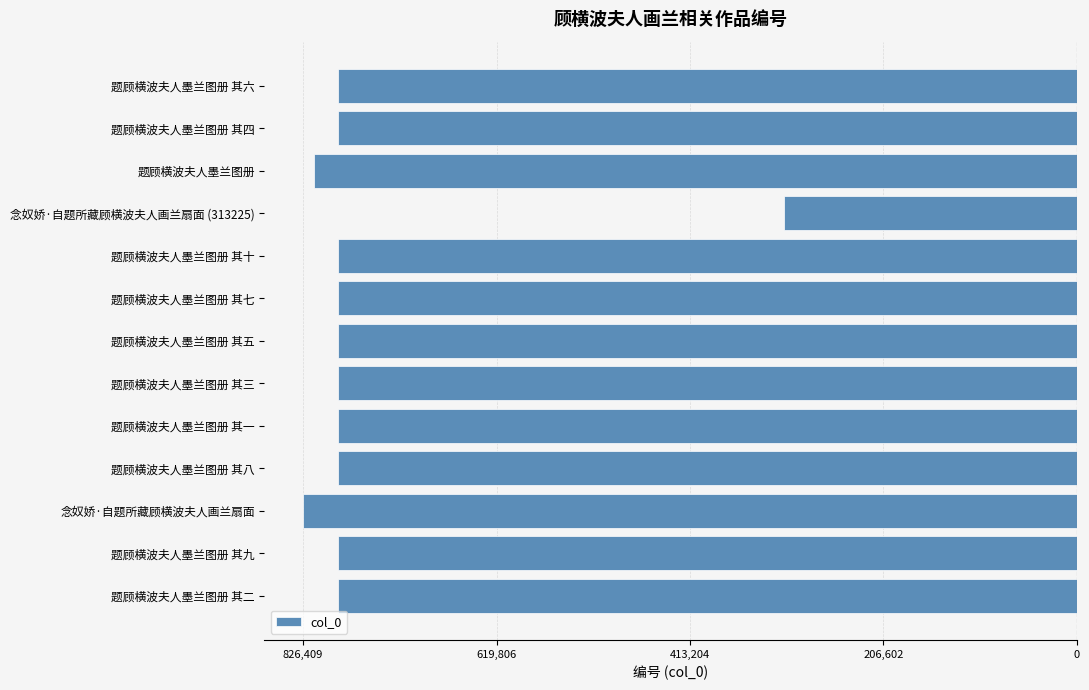

Does the chart contain any negative values?

Yes